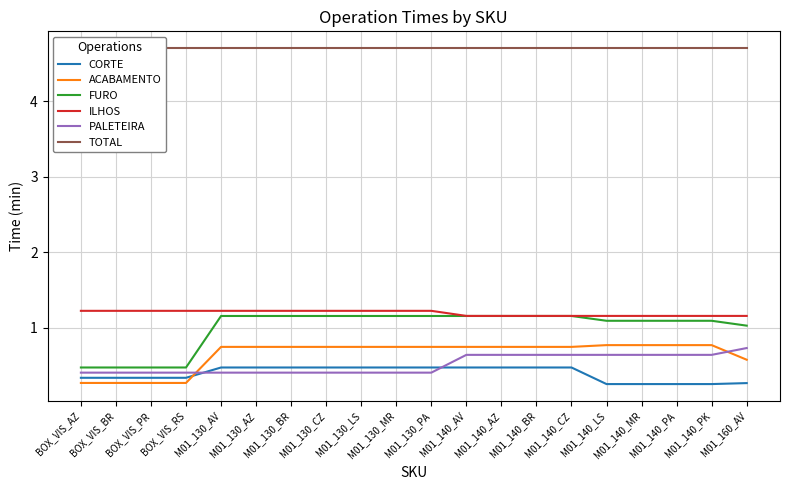

At which category is the sum across all series the highest?

M01_140_AV